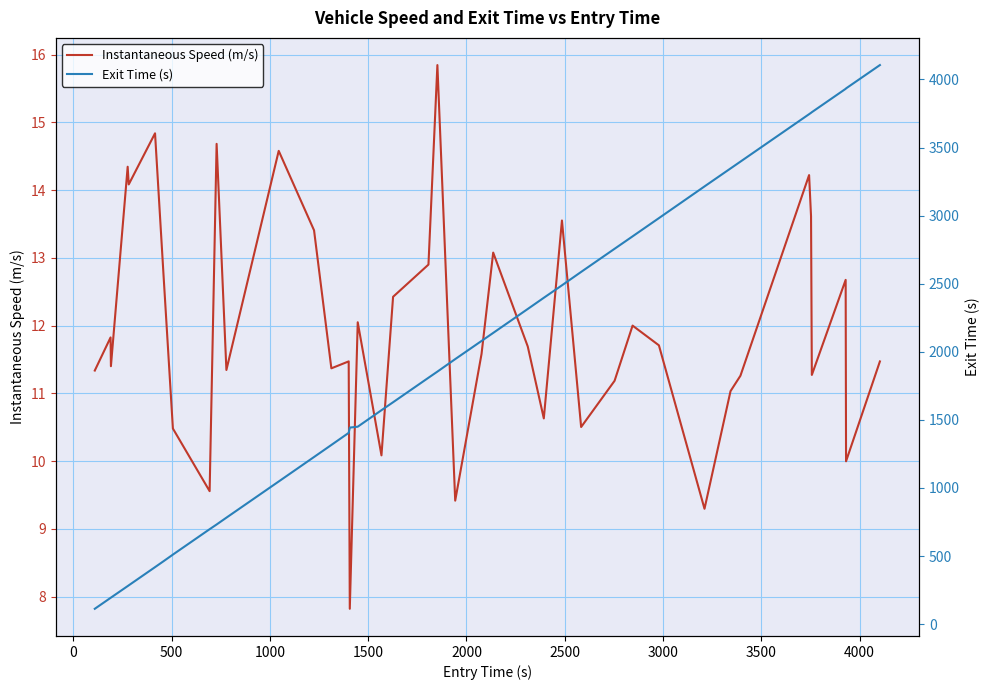

What is the highest value of the Instantaneous Speed (m/s) series?

15.8